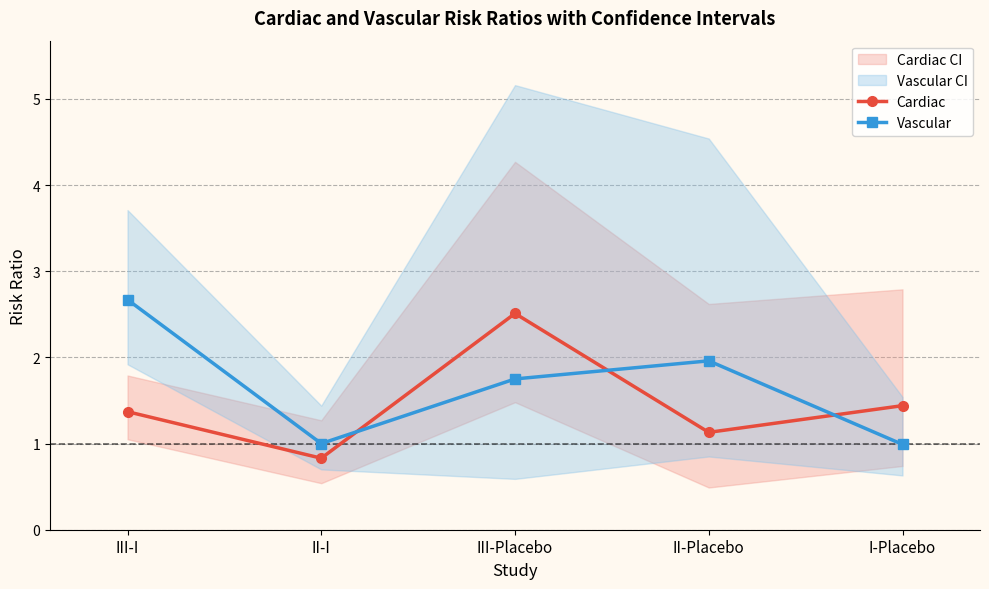

Is it true that Cardiac equals 1.4 at III-I?

True